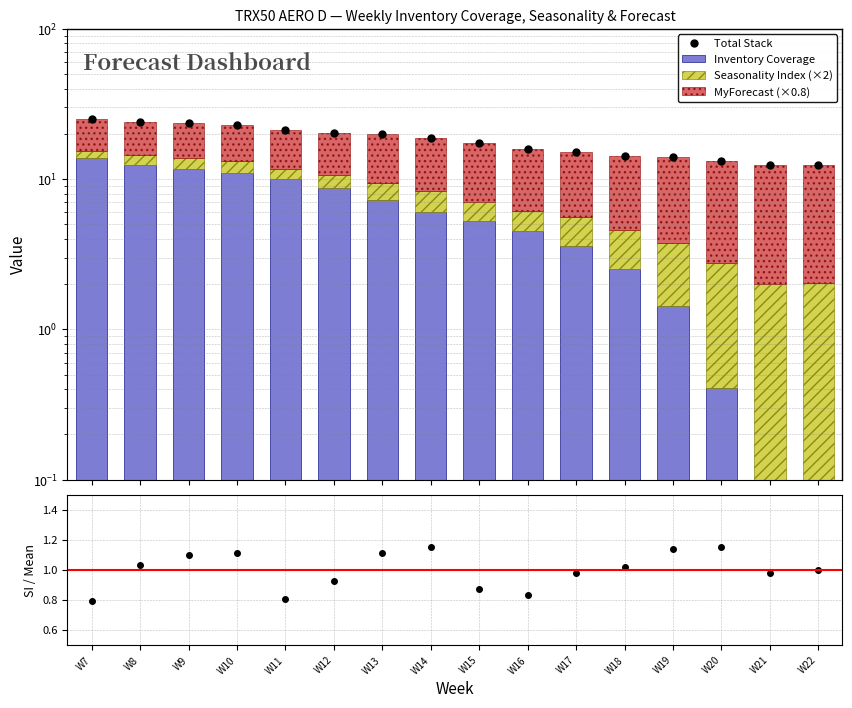

Reading left to right, what are all the values shown in this chart?

Total Stack: W7=25.1	W8=24.1	W9=23.5	W10=22.8	W11=21.2	W12=20.2	W13=19.9	W14=18.8	W15=17.5	W16=15.8	W17=15.2	W18=14.2	W19=14.1	W20=13.2	W21=12.4	W22=12.4
Inventory Coverage: W7=13.8	W8=12.4	W9=11.6	W10=11.0	W11=10.0	W12=8.7	W13=7.2	W14=6.0	W15=5.3	W16=4.5	W17=3.6	W18=2.5	W19=1.4	W20=0.4	W21=0.0	W22=0.0
Seasonality Index (×2): W7=1.6	W8=2.1	W9=2.2	W10=2.3	W11=1.6	W12=1.9	W13=2.3	W14=2.3	W15=1.8	W16=1.7	W17=2.0	W18=2.1	W19=2.3	W20=2.3	W21=2.0	W22=2.0
MyForecast (×0.8): W7=9.6	W8=9.6	W9=9.6	W10=9.6	W11=9.6	W12=9.6	W13=10.4	W14=10.4	W15=10.4	W16=9.6	W17=9.6	W18=9.6	W19=10.4	W20=10.4	W21=10.4	W22=10.4